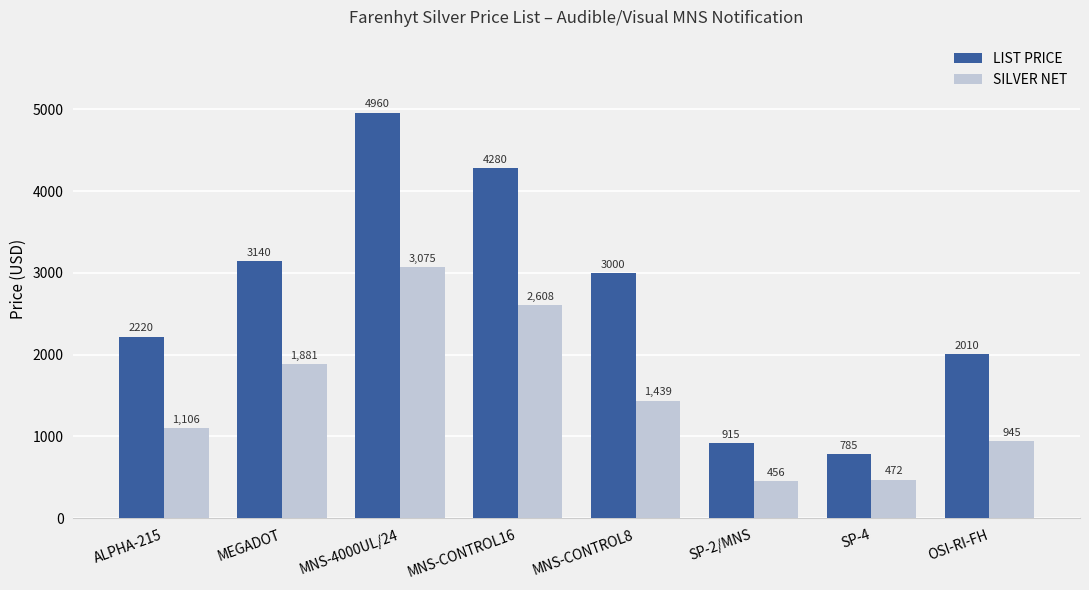

Which series has the largest range (max minus min)?

LIST PRICE